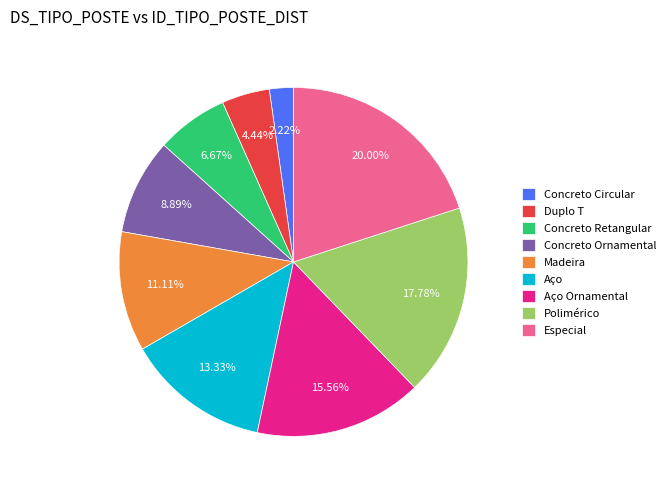

To the nearest percent, what is the average slice percentage?

11%